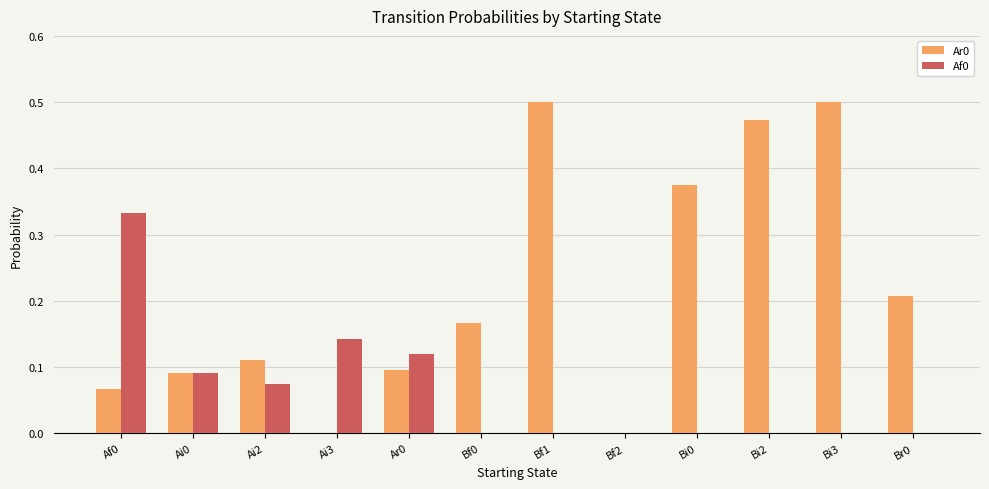

Is the value of Ar0 at Ai0 greater than the value of Af0 at Bi2?

Yes